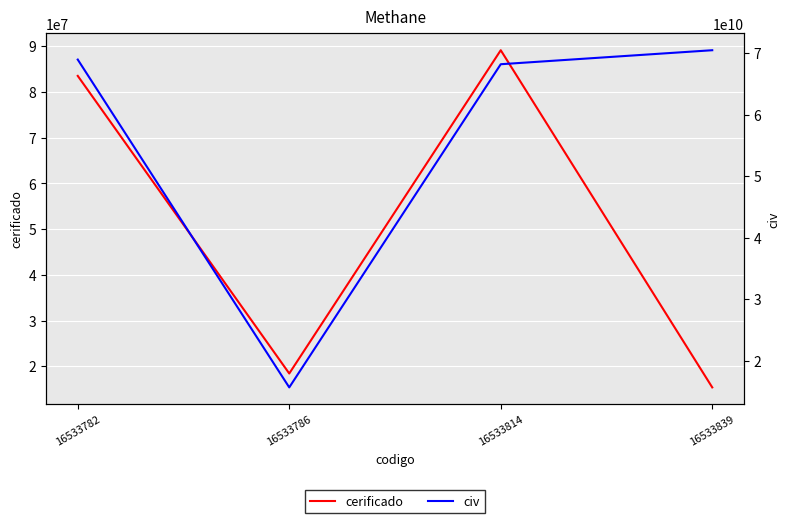

True or false: cerificado and civ intersect in this chart.

False